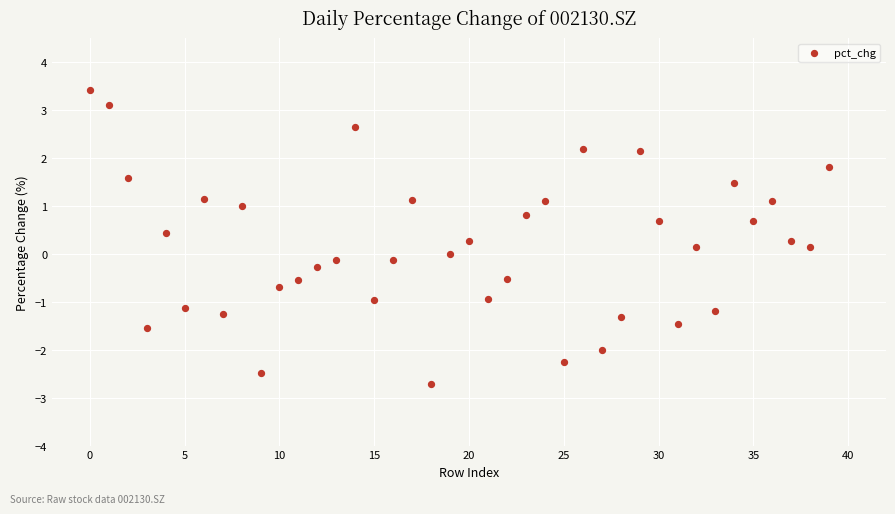

What is the range of Y values (max minus min)?

6.1